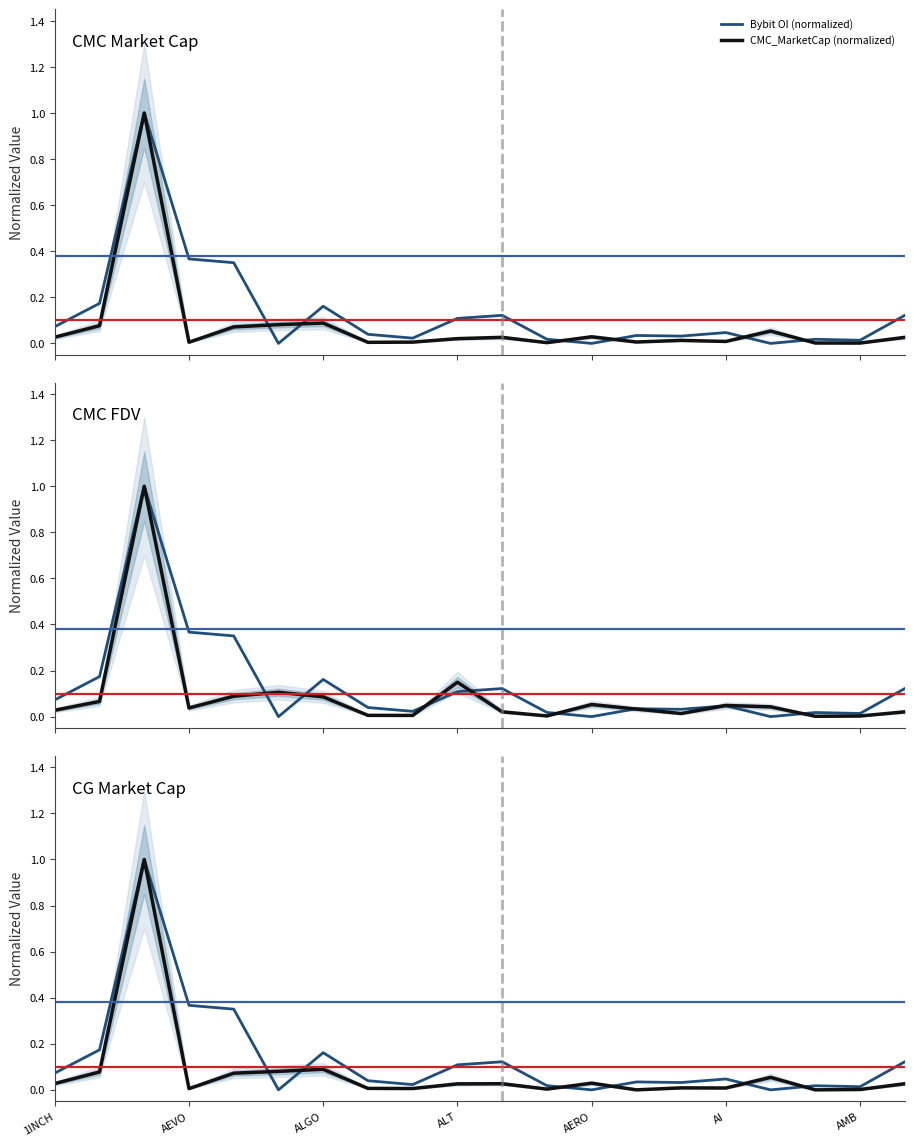

What is the sum of all CMC_MarketCap (normalized) values?

1.6